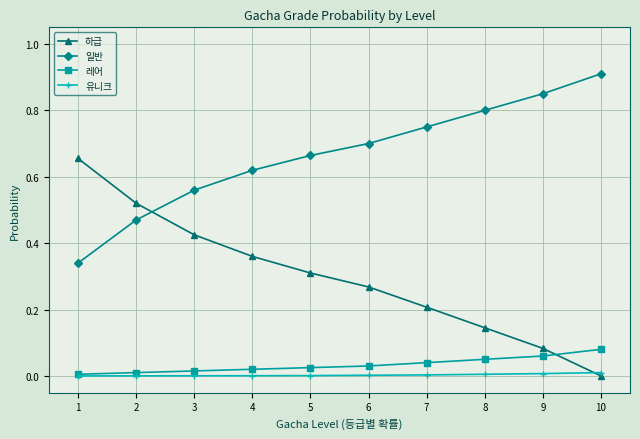

True or false: 일반 and 레어 cross at least once.

False